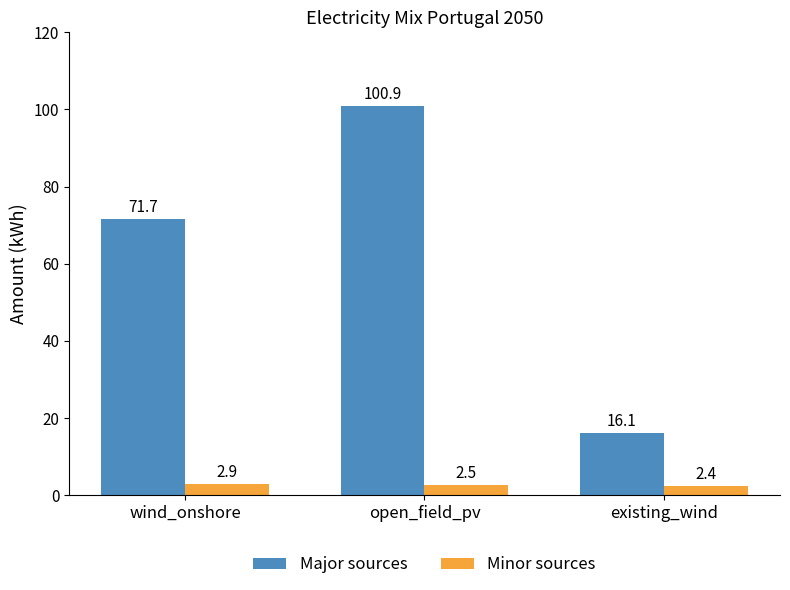

The Major sources series shows 71.7 at wind_onshore. True or false?

True